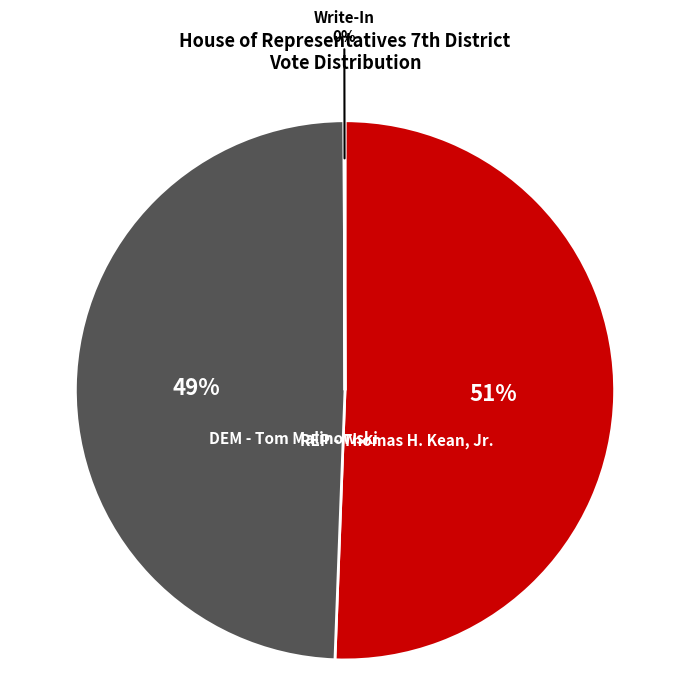

To the nearest percent, what is the difference between the largest and smallest slice percentages?

51%